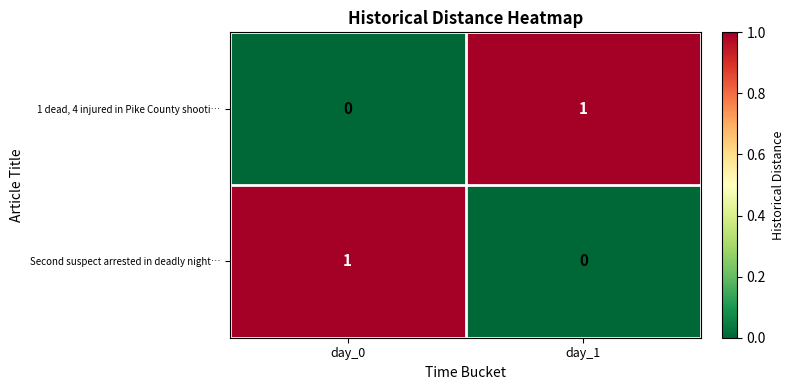

At which label does 1 dead, 4 injured in Pike County shooti… reach its minimum?

day_0